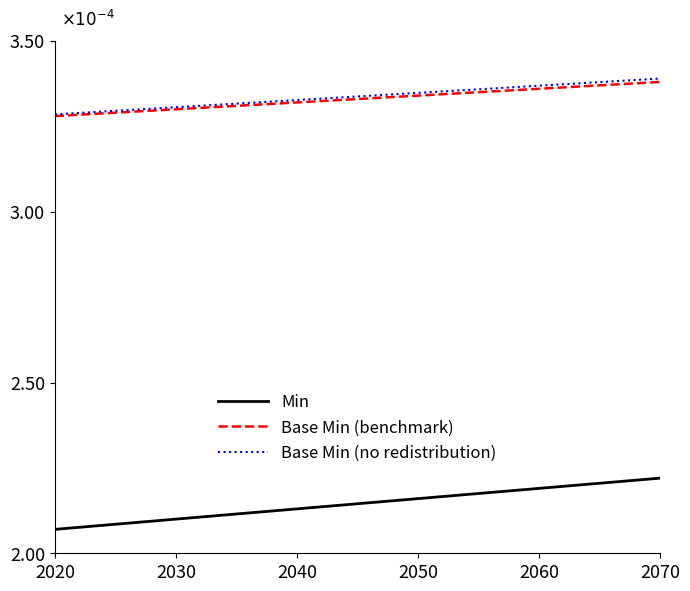

Does the chart have visible grid lines?

No